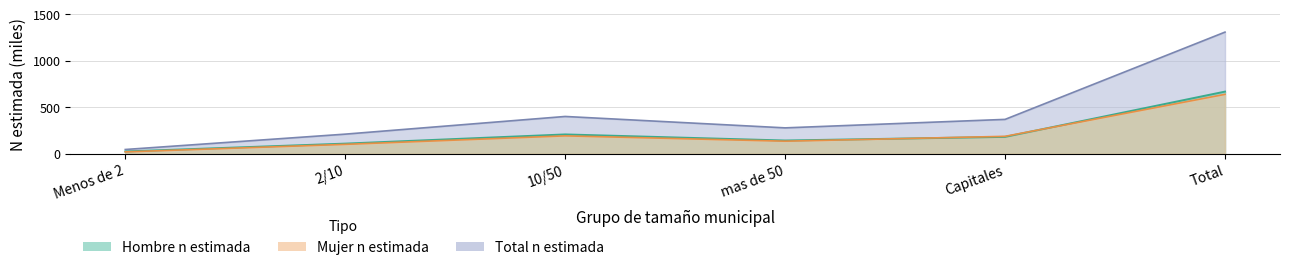

How many values in the Total n (muestra) series exceed 188?

3